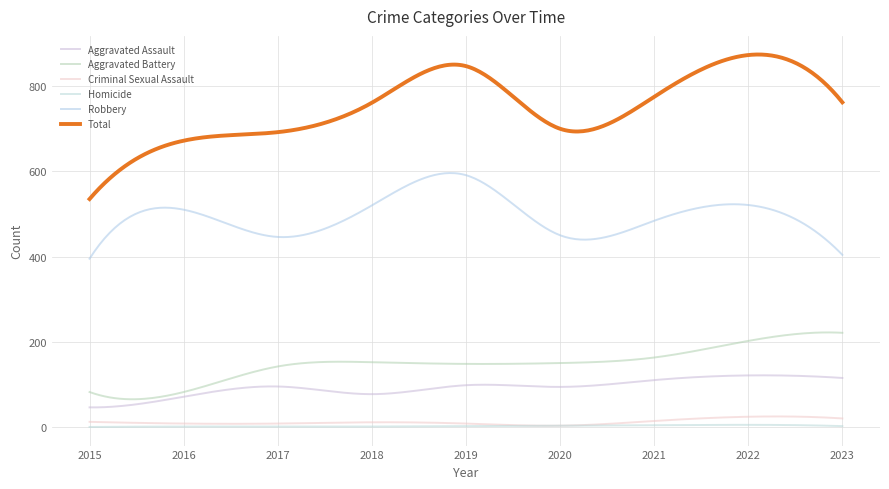

How many distinct data groups are displayed?

6